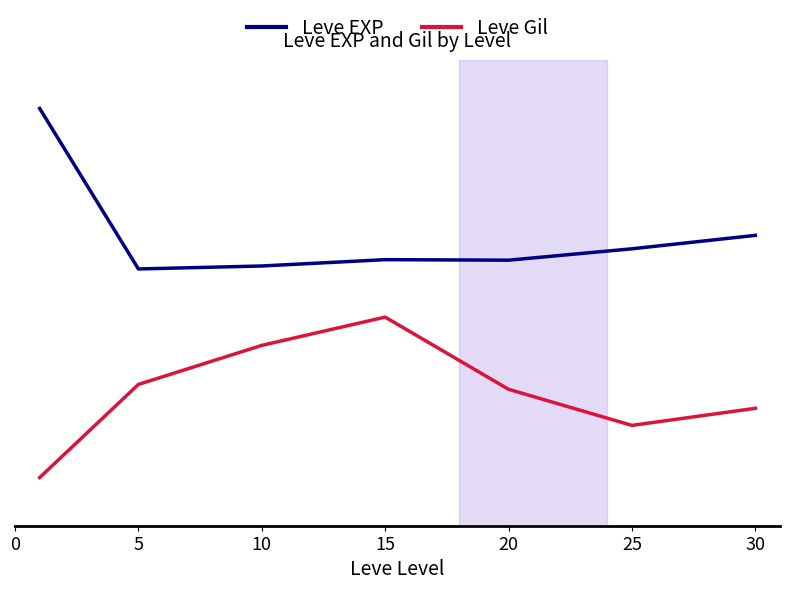

List the series in order of their peak value, highest first.

Leve EXP, Leve Gil